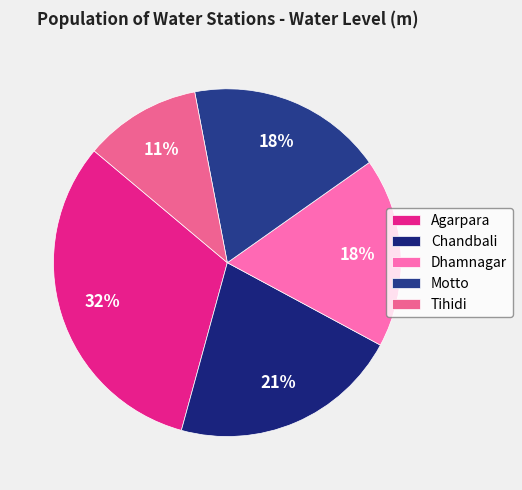

Rank the categories by value from highest to lowest.

Agarpara, Chandbali, Motto, Dhamnagar, Tihidi